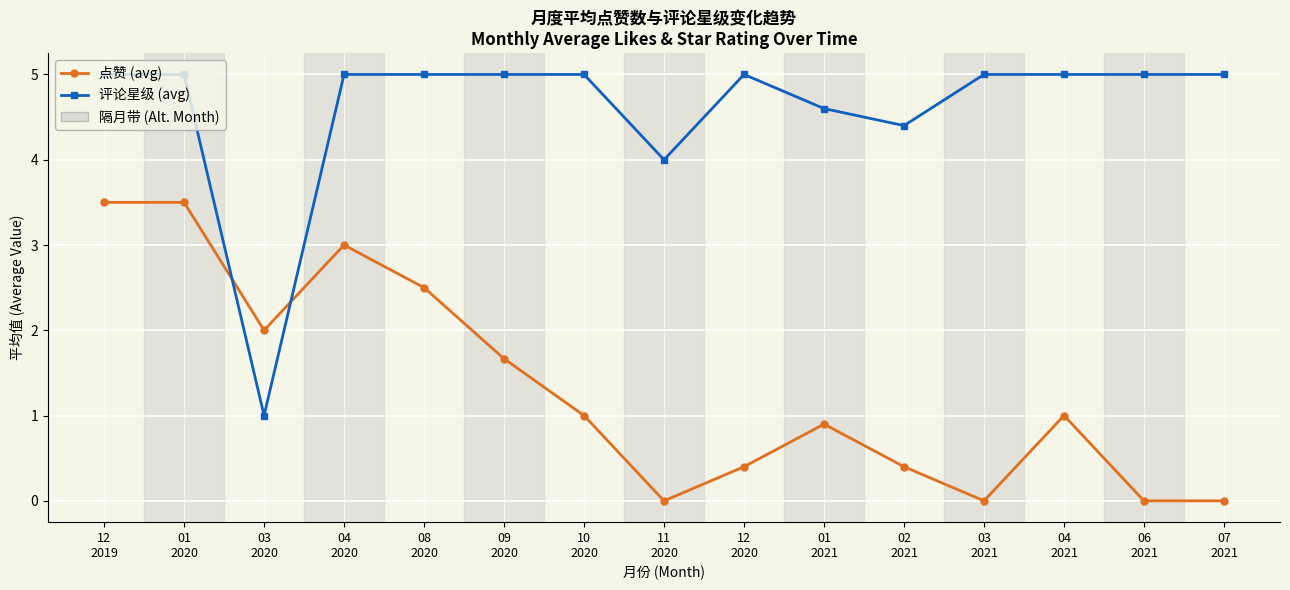

What is the difference between the second highest and minimum values in the 点赞 (avg) series?

3.5